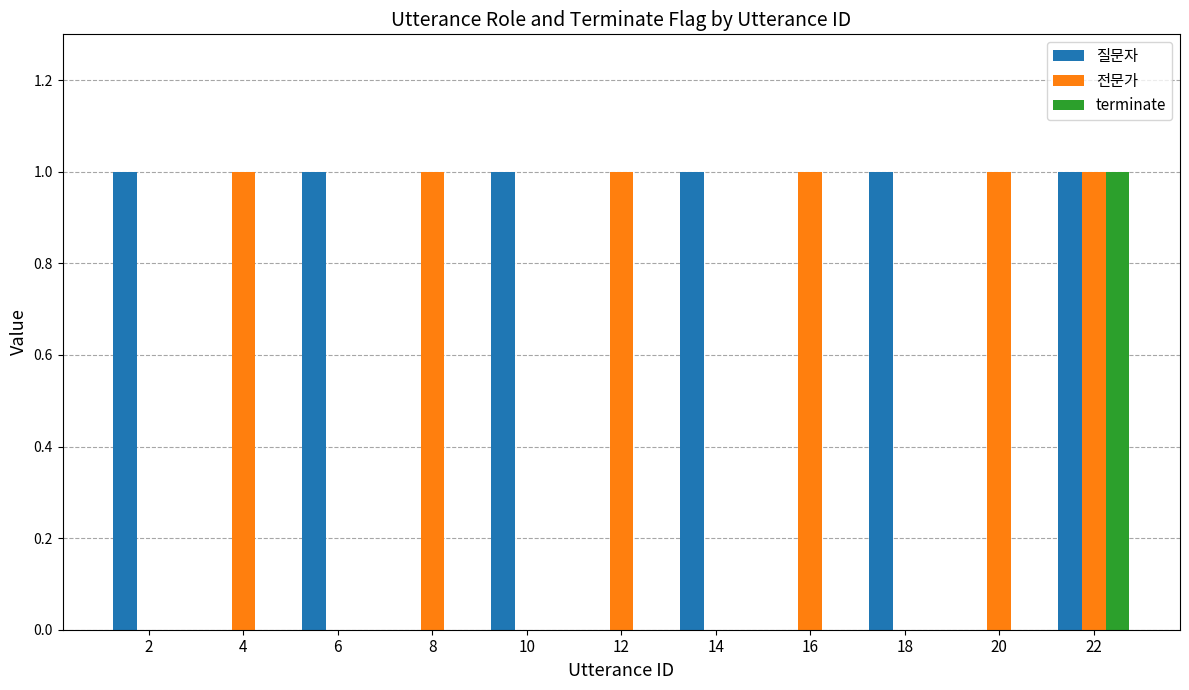

True or false: 전문가 has a value of 0 at 2.

True